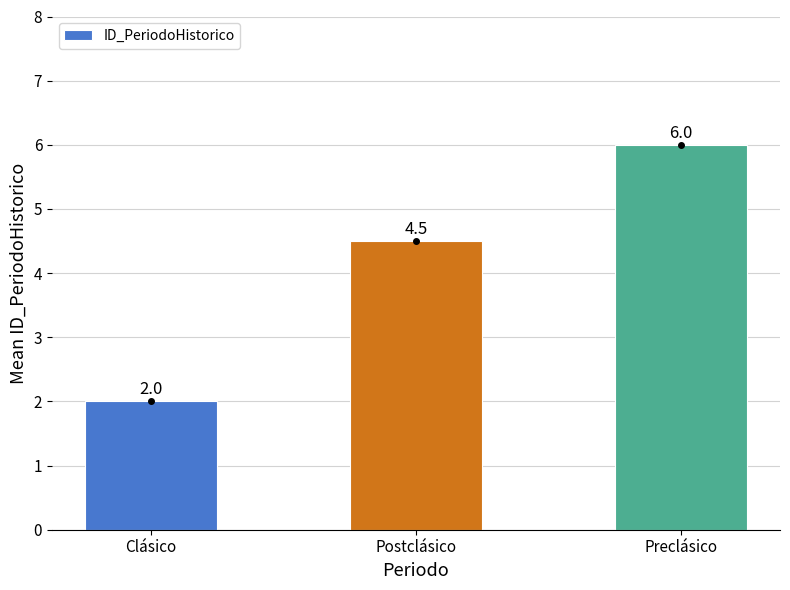

Where is the data nearest to the value 4?

Postclásico